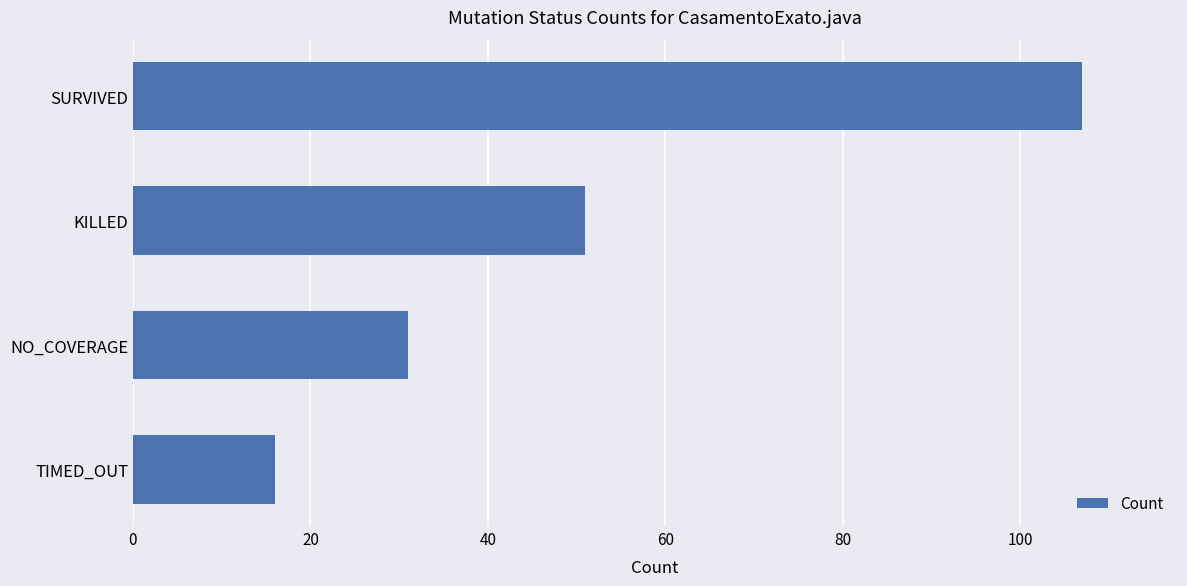

The chart shows a value of 31 at NO_COVERAGE. True or false?

True